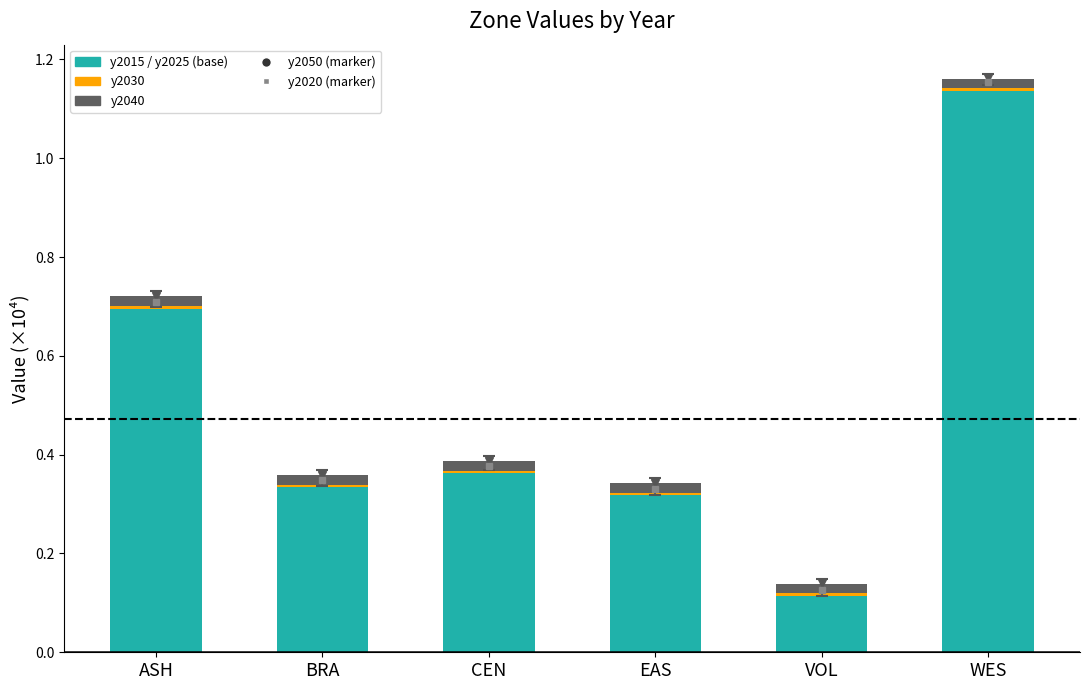

What is the sum of all y2050 values?

3.1